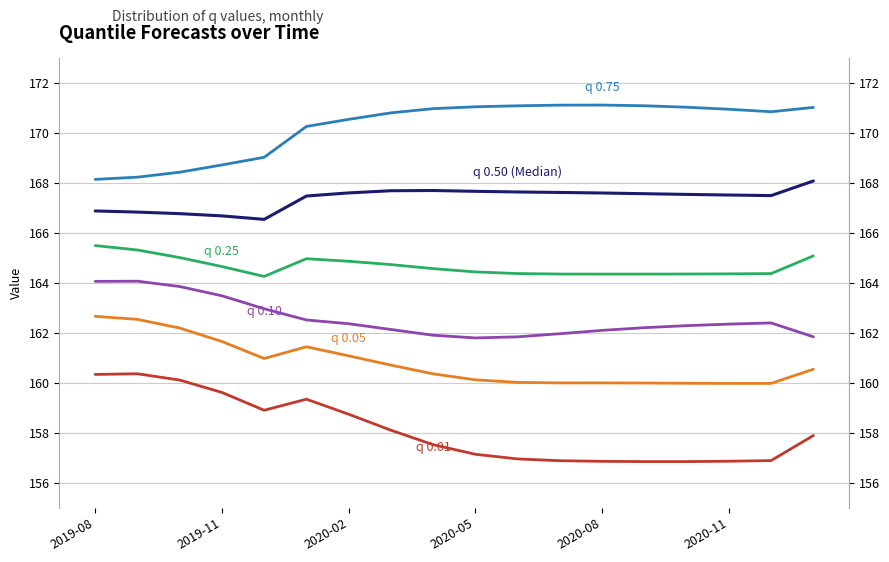

What is the minimum value shown in the chart?

156.9